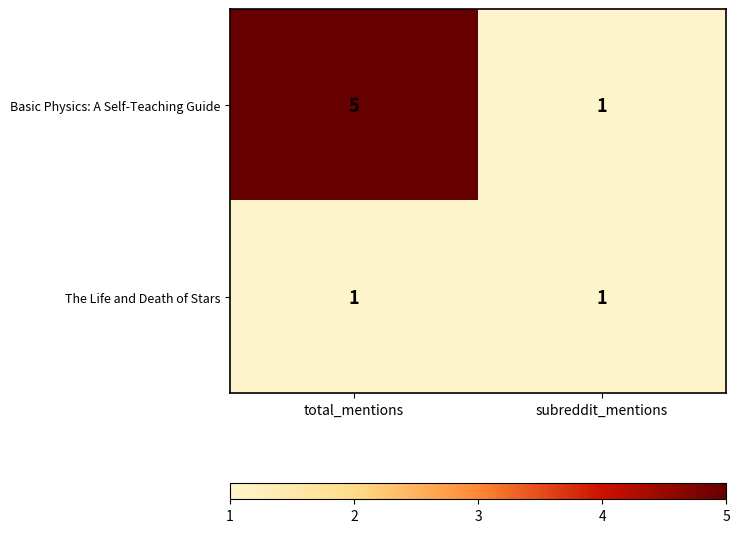

At which category is the sum across all series the highest?

total_mentions